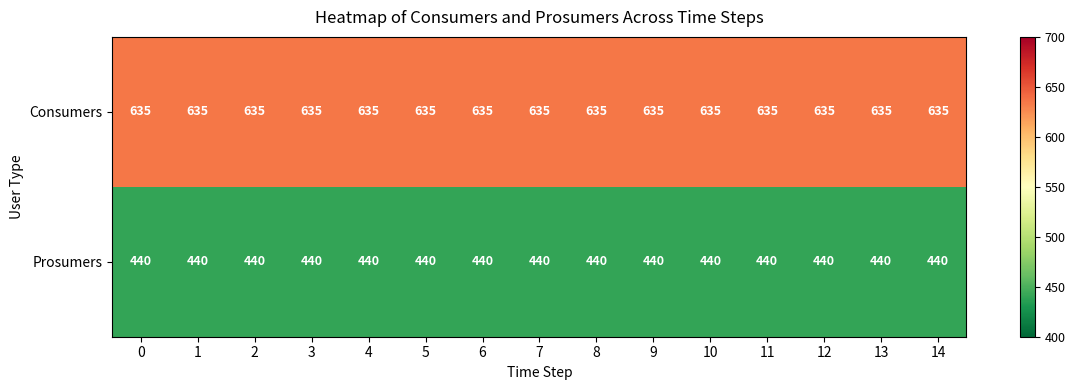

Which series has the largest total across all categories?

Consumers